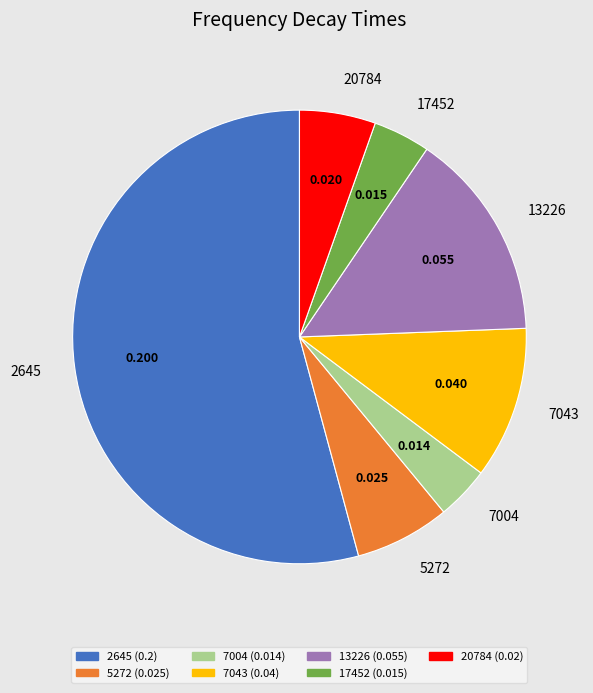

How many segments does this pie chart have?

7